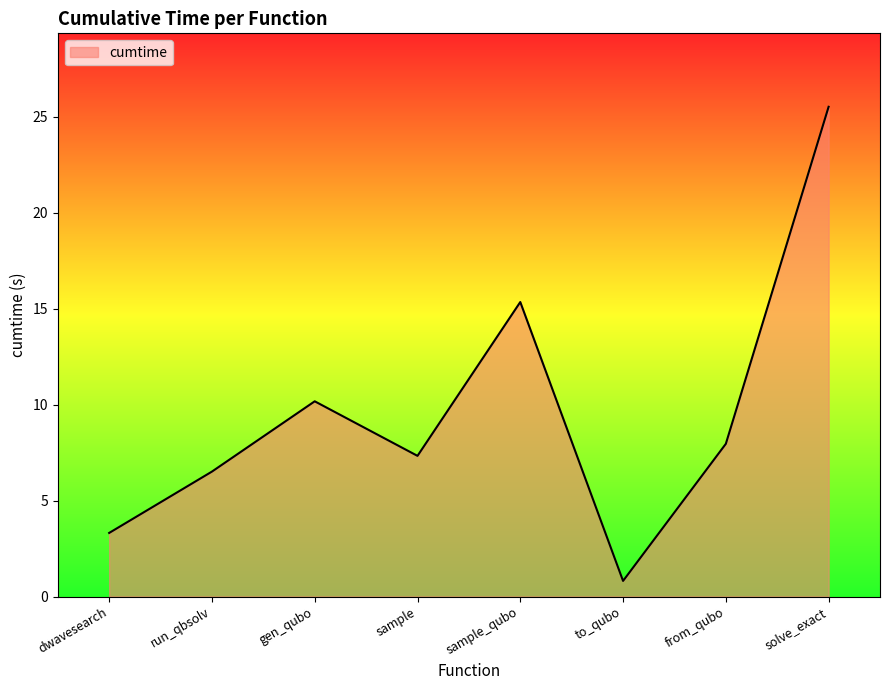

What is the approximate value at run_qbsolv?

6.5